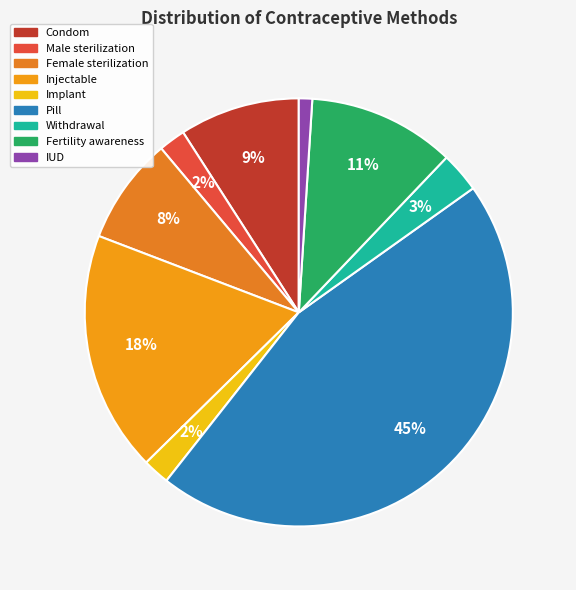

What portion of the pie excludes Male sterilization?

98.0%